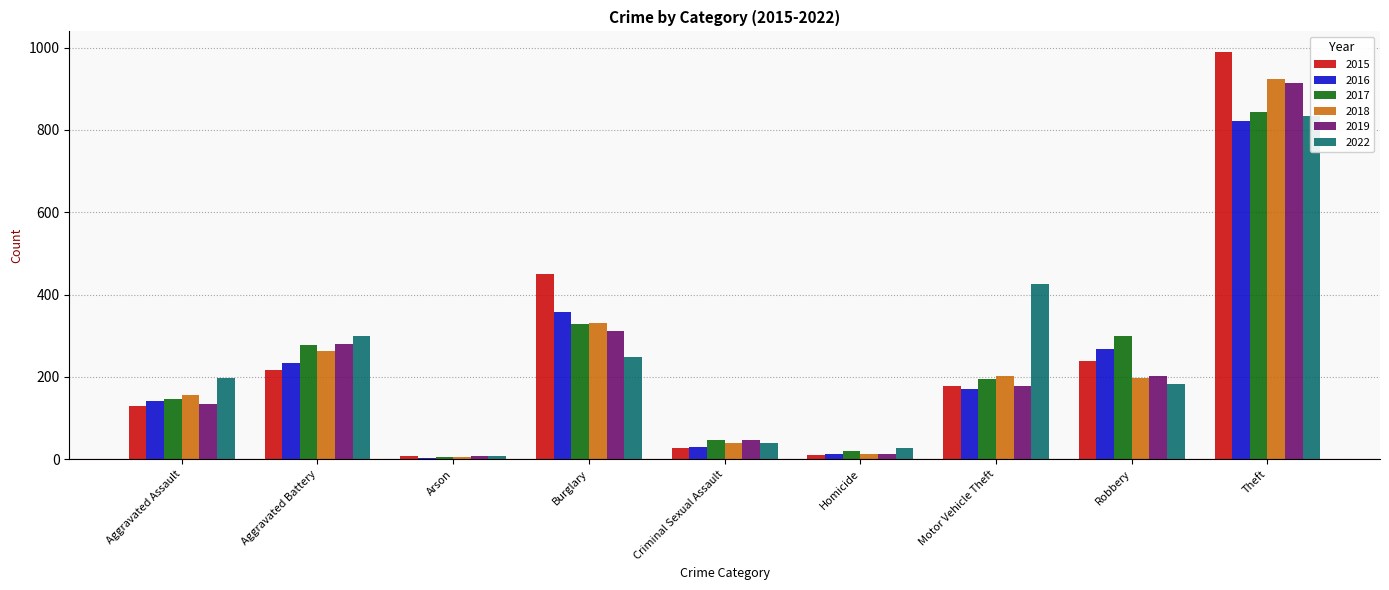

Count the number of categories in the chart.

9